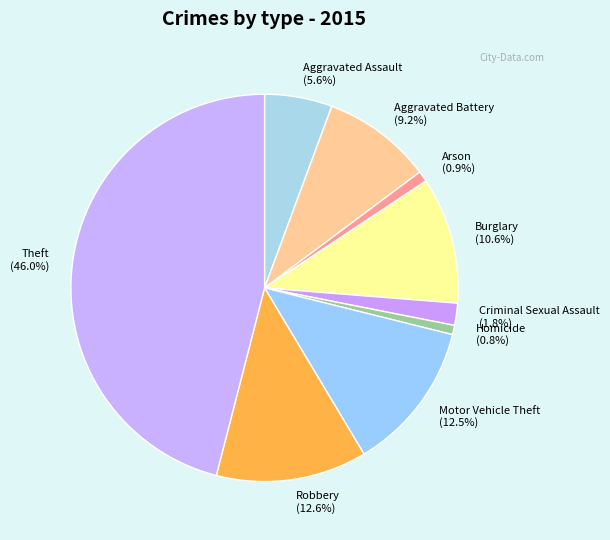

Which category has the biggest portion of the pie?

Theft